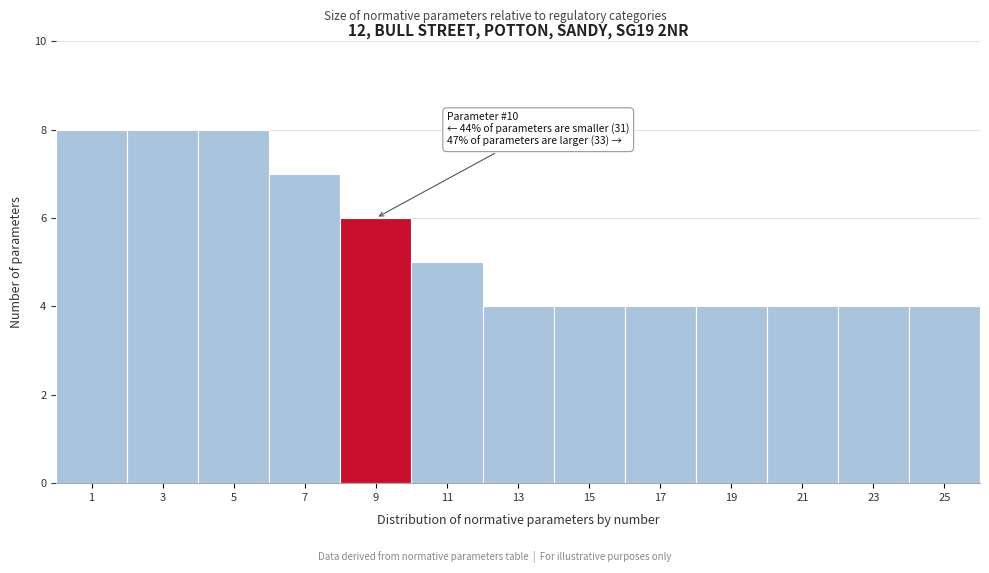

Reading right to left, extract all data points from this chart.

25=4	23=4	21=4	19=4	17=4	15=4	13=4	11=5	9=6	7=7	5=8	3=8	1=8